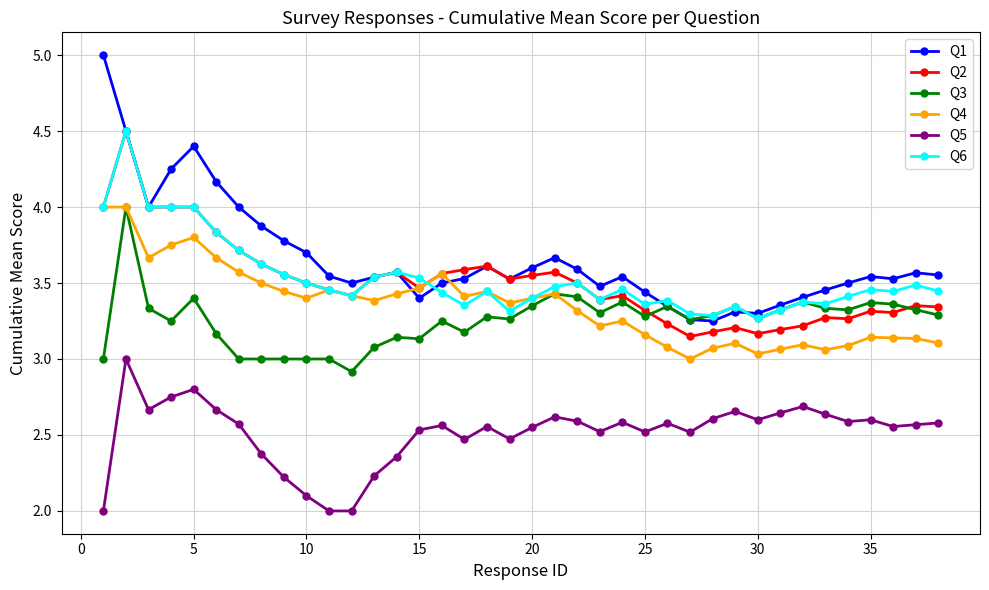

Which series has the widest spread of values?

Q1